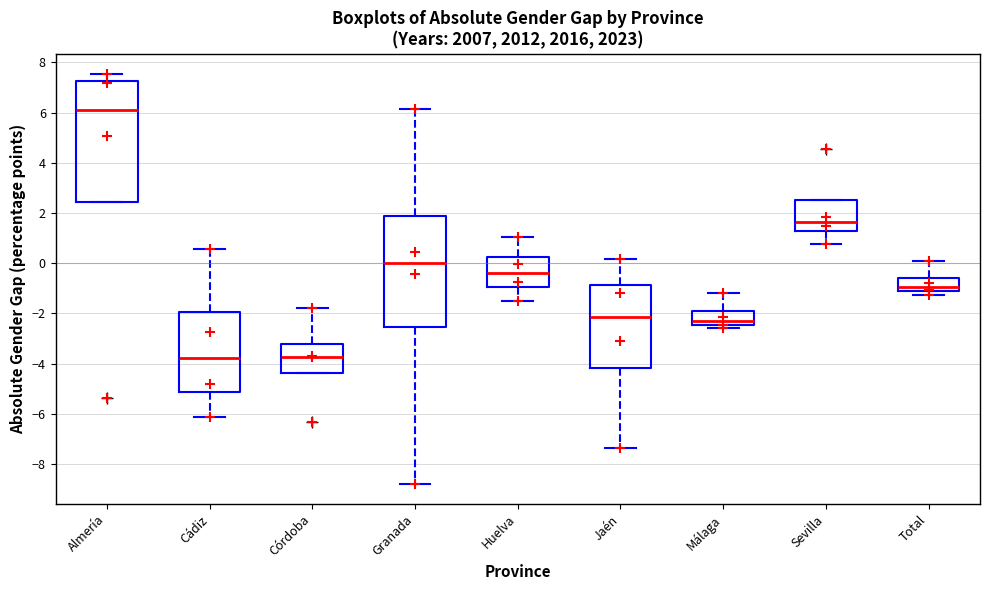

Reading left to right, transcribe this box plot: for each box, give where its median line is, the range the box spans, and where its two whiskers end, as read against the y-axis. The values are not printed on the chart, so give them approximately, as read against the axis.

Almería: median 6.2, box 2.4 to 7.2, whiskers 2.4 to 7.6
Cádiz: median -3.8, box -5.2 to -2.0, whiskers -6.2 to 0.6
Córdoba: median -3.8, box -4.4 to -3.2, whiskers -4.4 to -1.8
Granada: median 0.0, box -2.6 to 1.8, whiskers -8.8 to 6.2
Huelva: median -0.4, box -1.0 to 0.2, whiskers -1.6 to 1.0
Jaén: median -2.2, box -4.2 to -0.8, whiskers -7.4 to 0.2
Málaga: median -2.2, box -2.4 to -1.8, whiskers -2.6 to -1.2
Sevilla: median 1.6, box 1.2 to 2.6, whiskers 0.8 to 2.6
Total: median -1.0, box -1.2 to -0.6, whiskers -1.2 (just below the box's lower edge) to 0.0